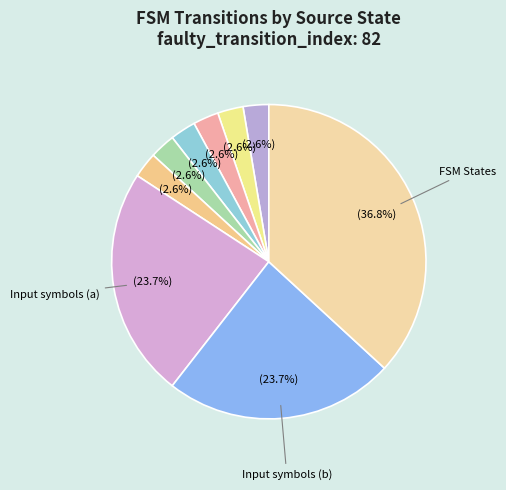

Count the number of slices in the pie.

9